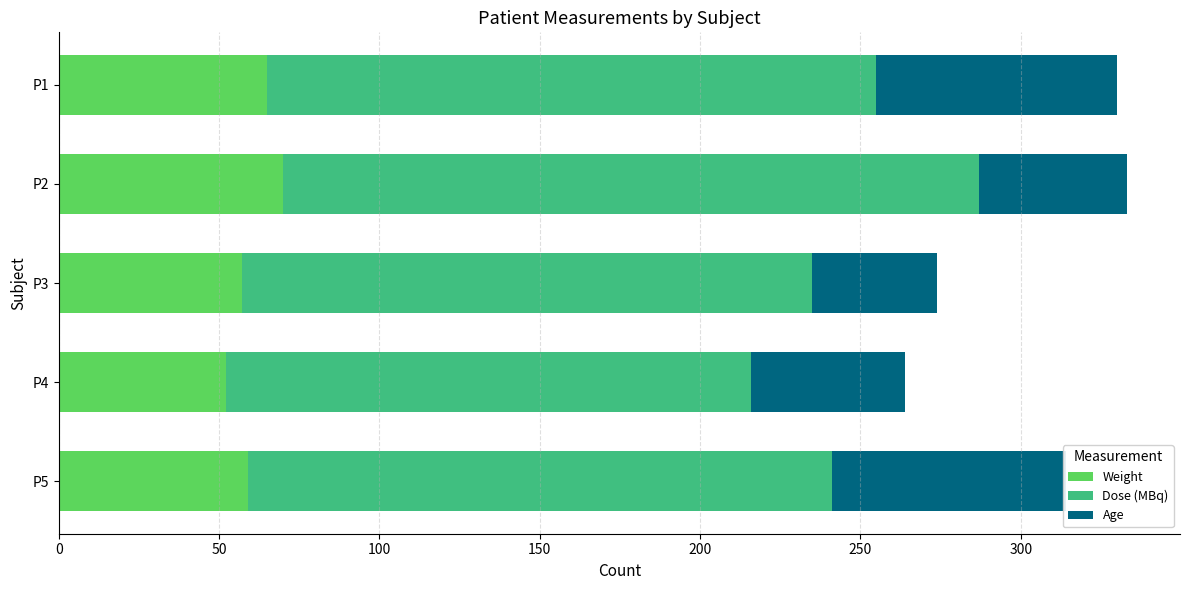

What is the sum of the Weight values at P2 and P5?

129